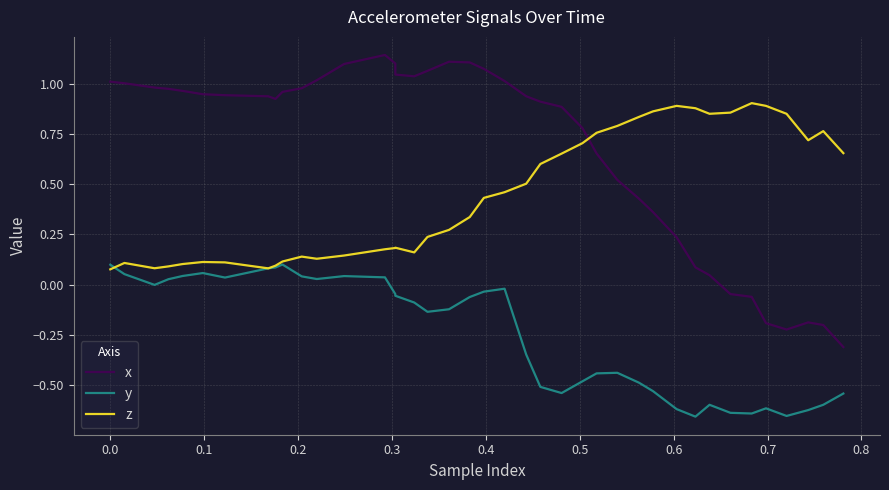

In x, how many points are lower than both neighbors (excluding endpoints)?

3